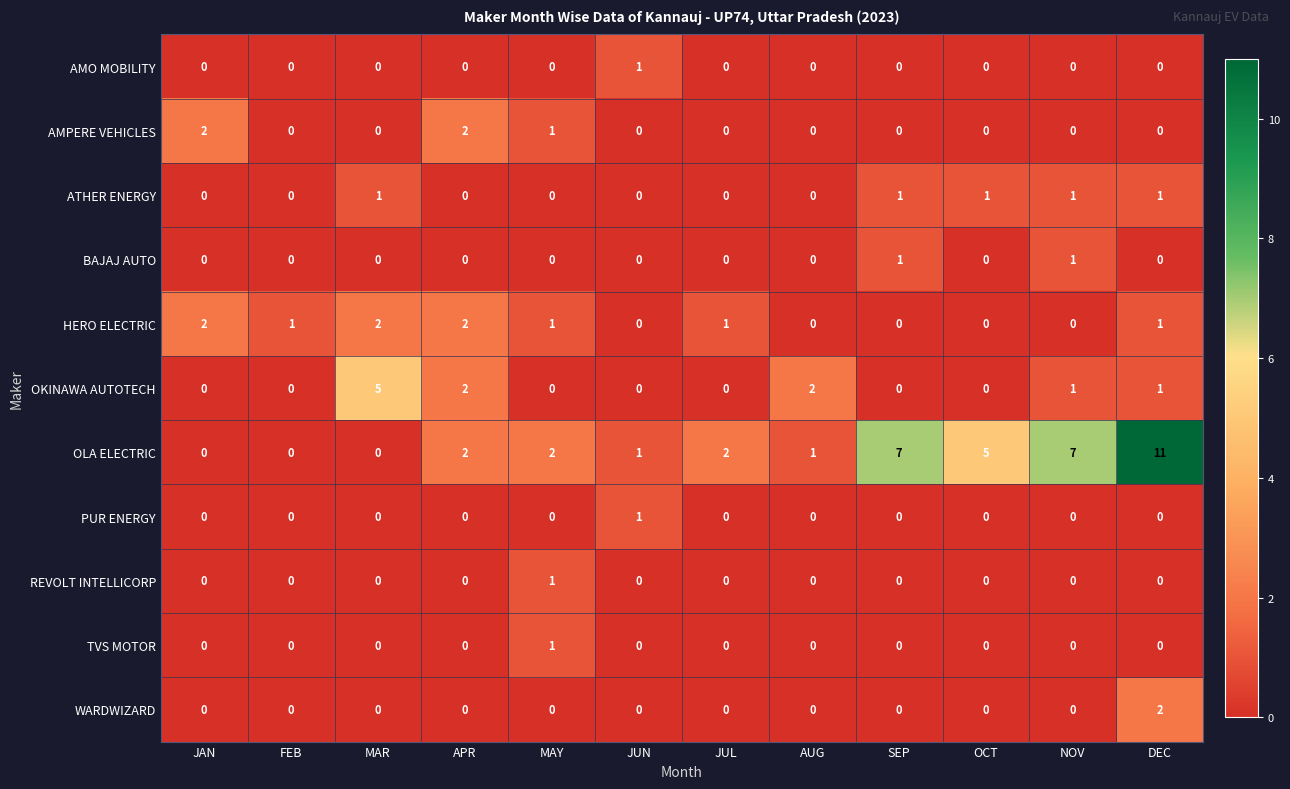

Count the REVOLT INTELLICORP values in the range 0 to 1.

12